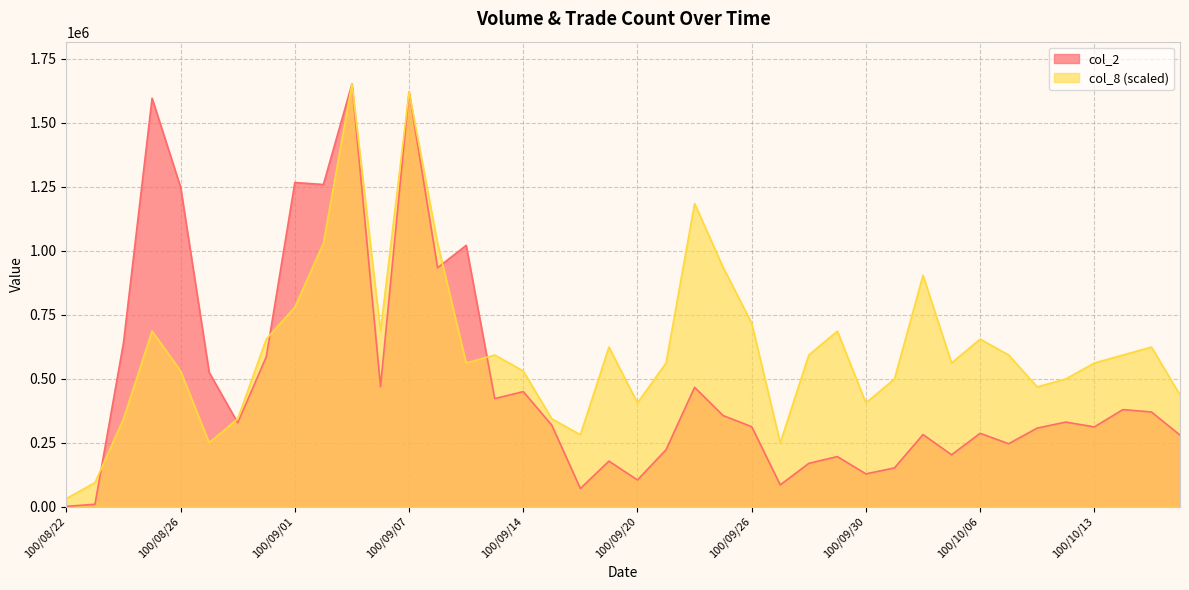

At 100/09/22, list the series in order from smallest to largest.

col_2, col_8